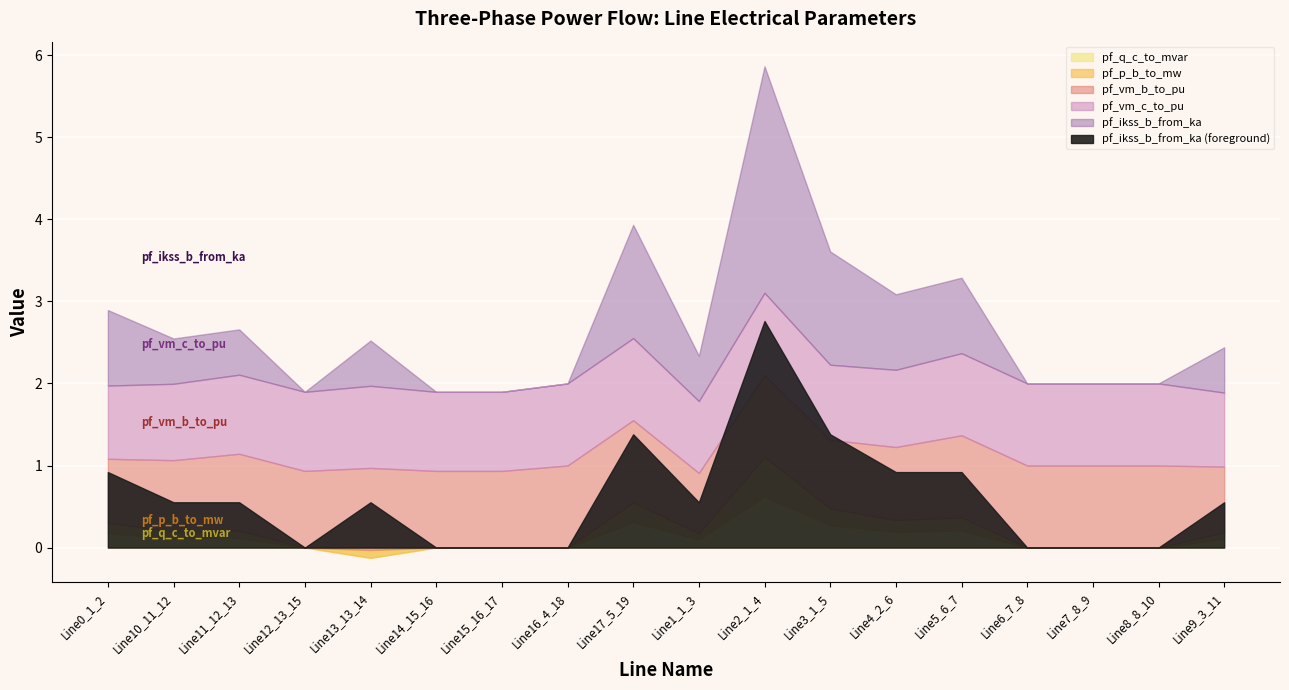

What are all the series names shown in the legend?

pf_q_c_to_mvar, pf_p_b_to_mw, pf_vm_b_to_pu, pf_vm_c_to_pu, pf_ikss_b_from_ka